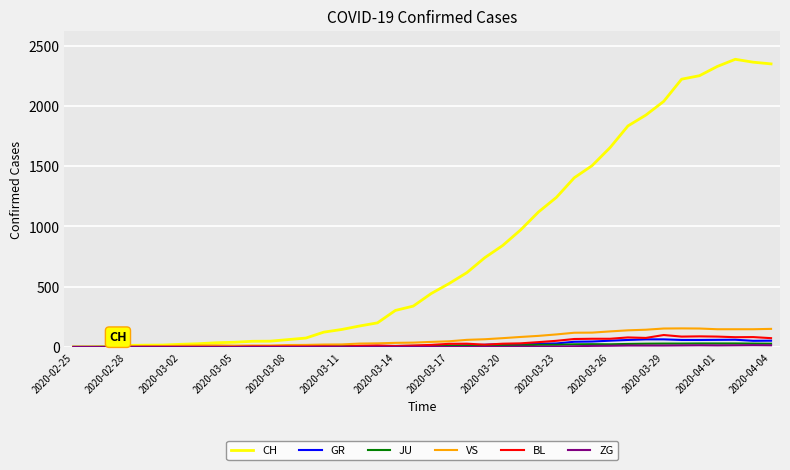

Which series has the widest spread of values?

CH